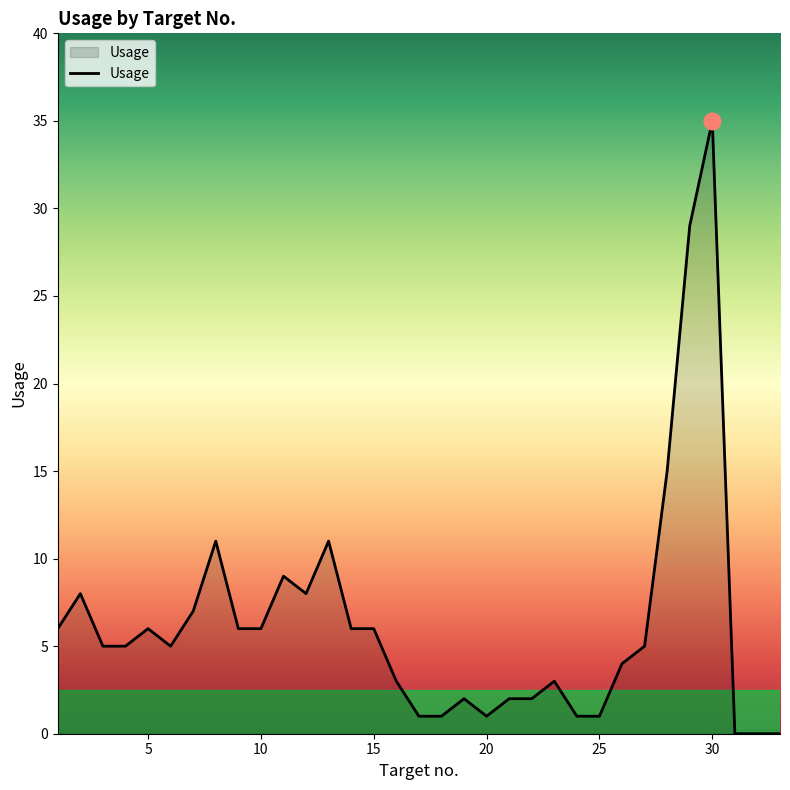

Does the chart display data point markers on the line(s)?

No